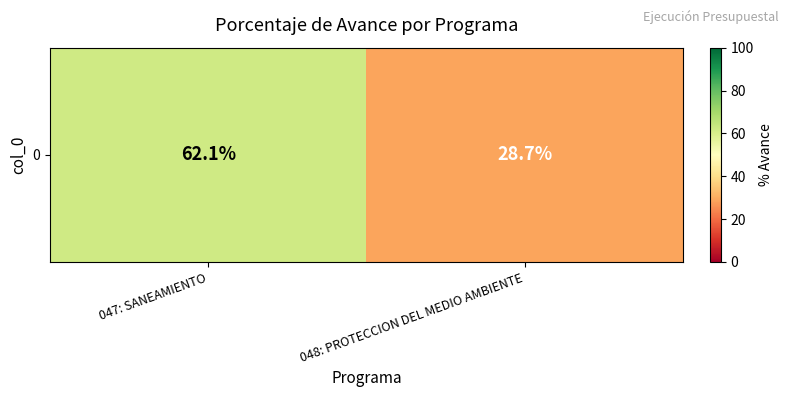

The value at 047: SANEAMIENTO is 84.4. True or false?

False